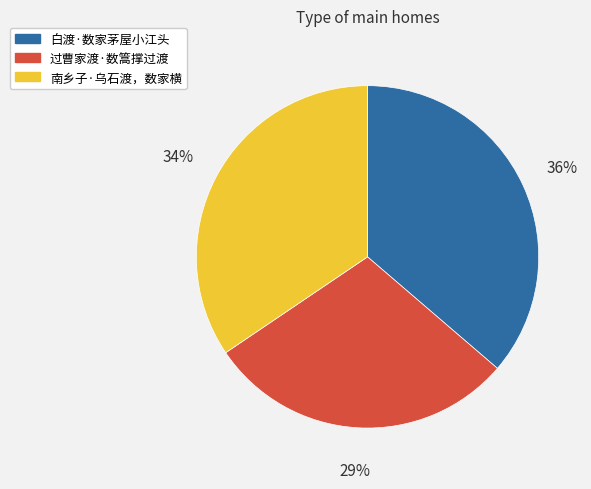

How many slices are in this pie chart?

3